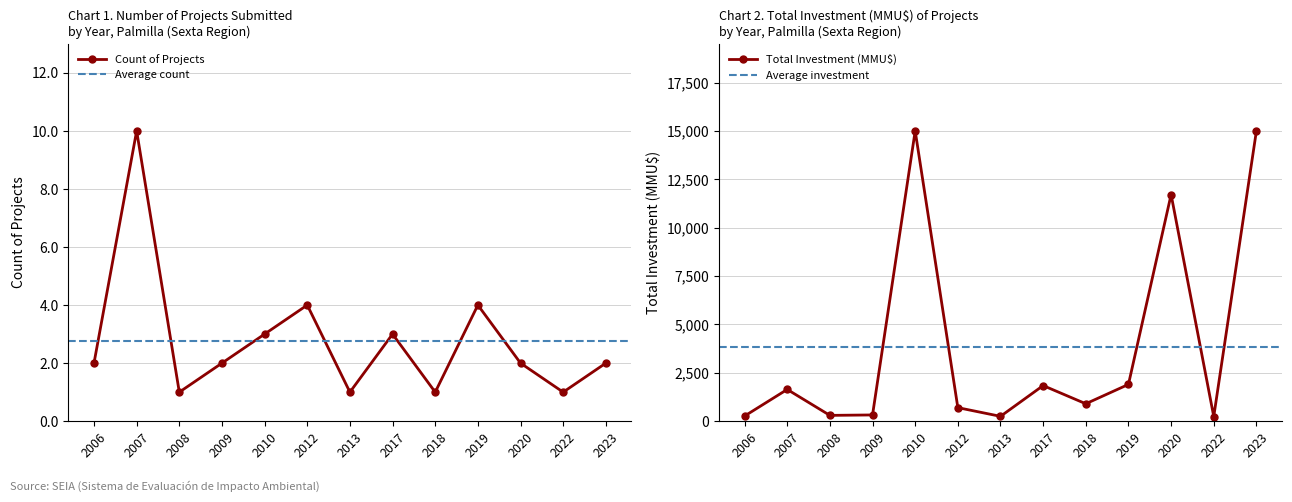

How many points are higher than both their immediate neighbors (excluding endpoints)?

4